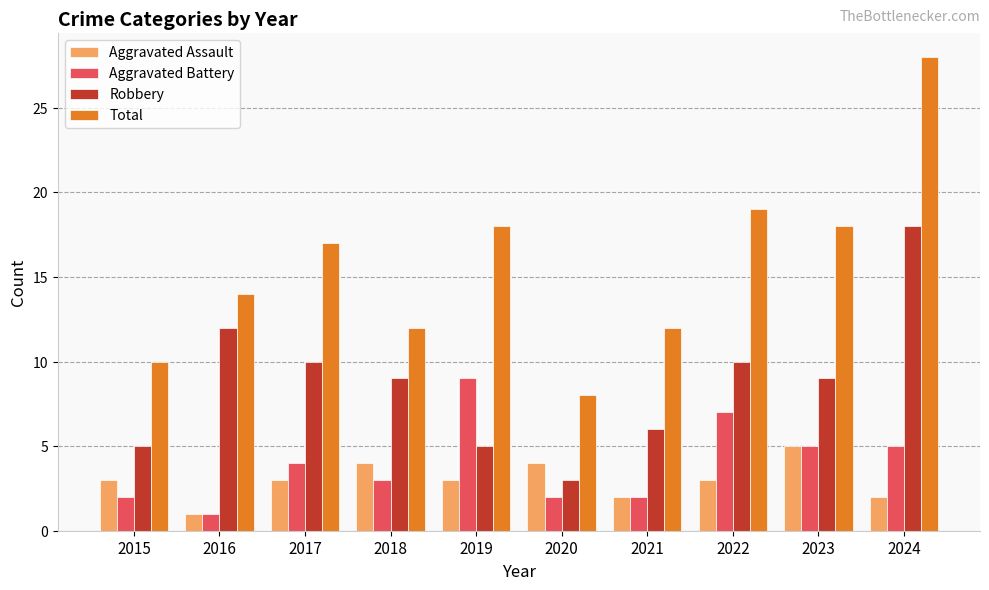

What is the maximum value for Aggravated Battery?

9